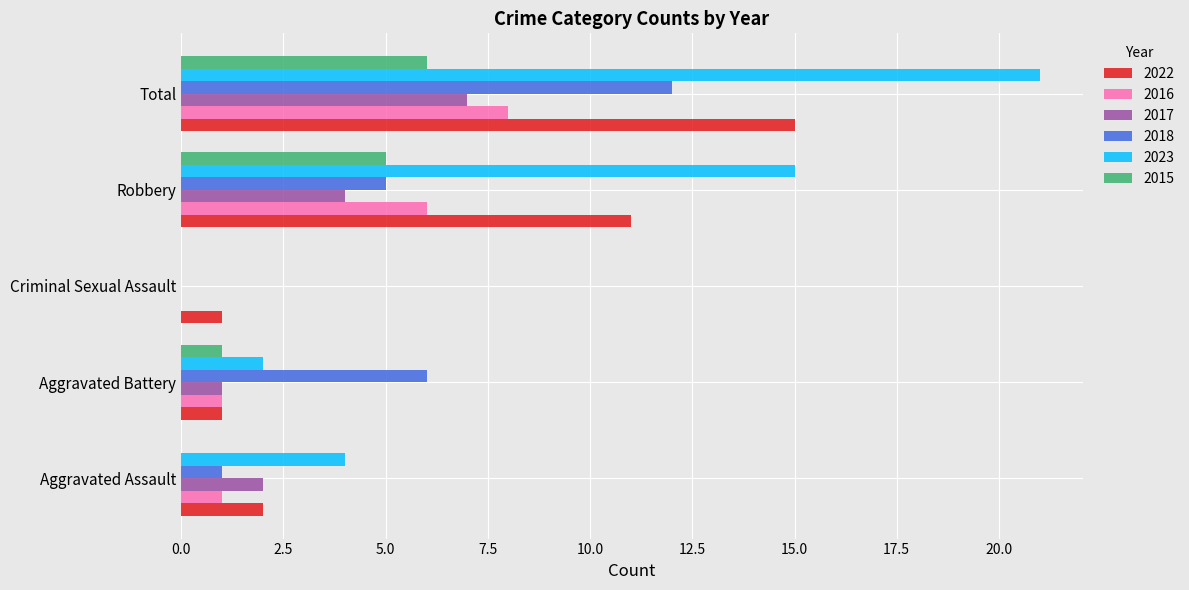

What is the sum of all 2015 values?

12